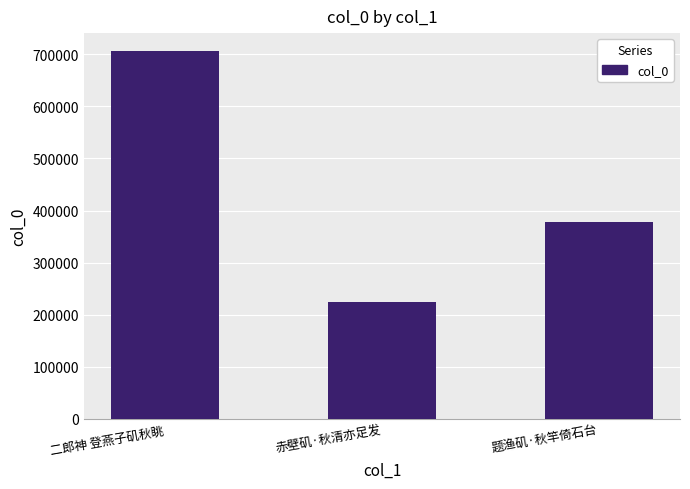

What position from the left is 赤壁矶·秋清亦足发?

2